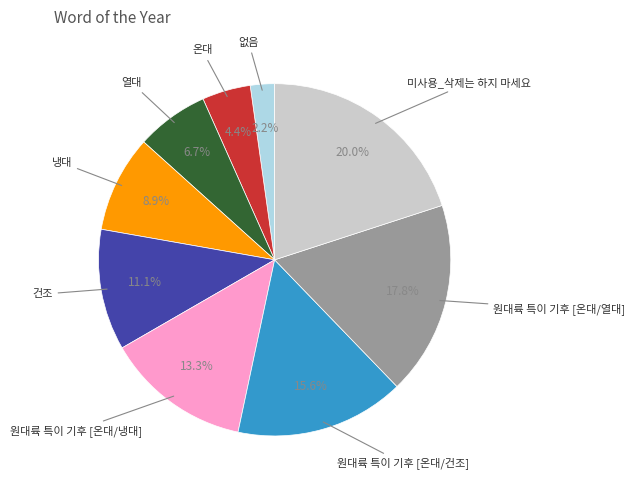

Does any single category account for the majority?

No